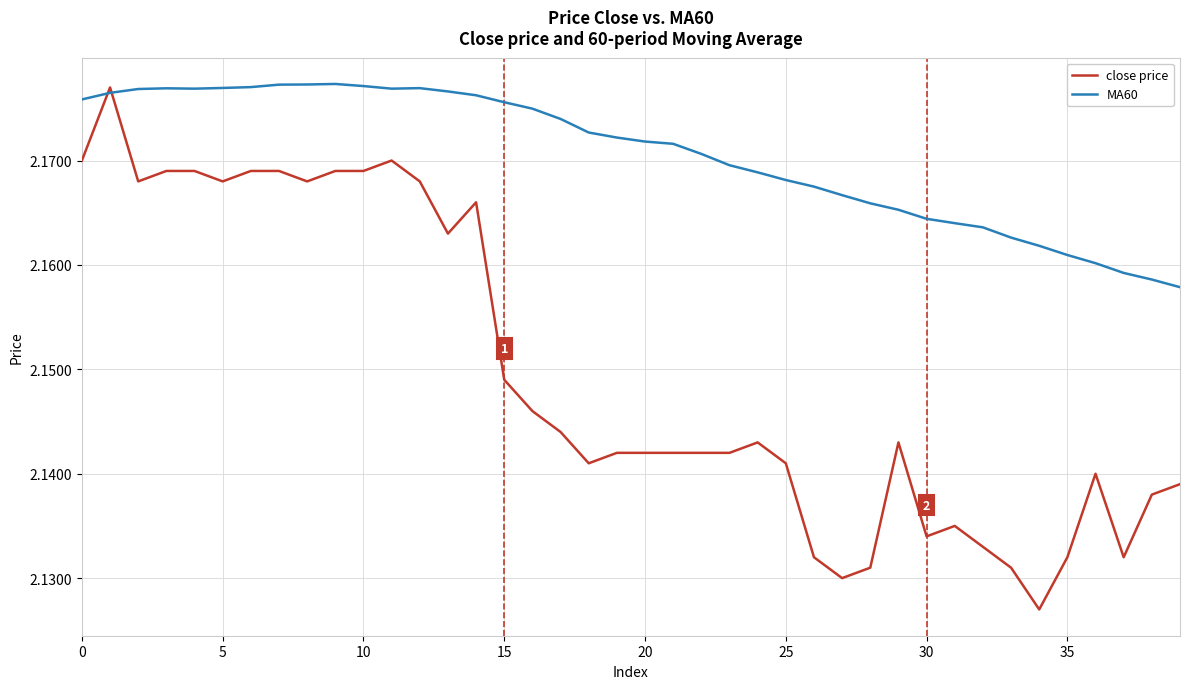

Count the number of categories in the chart.

40